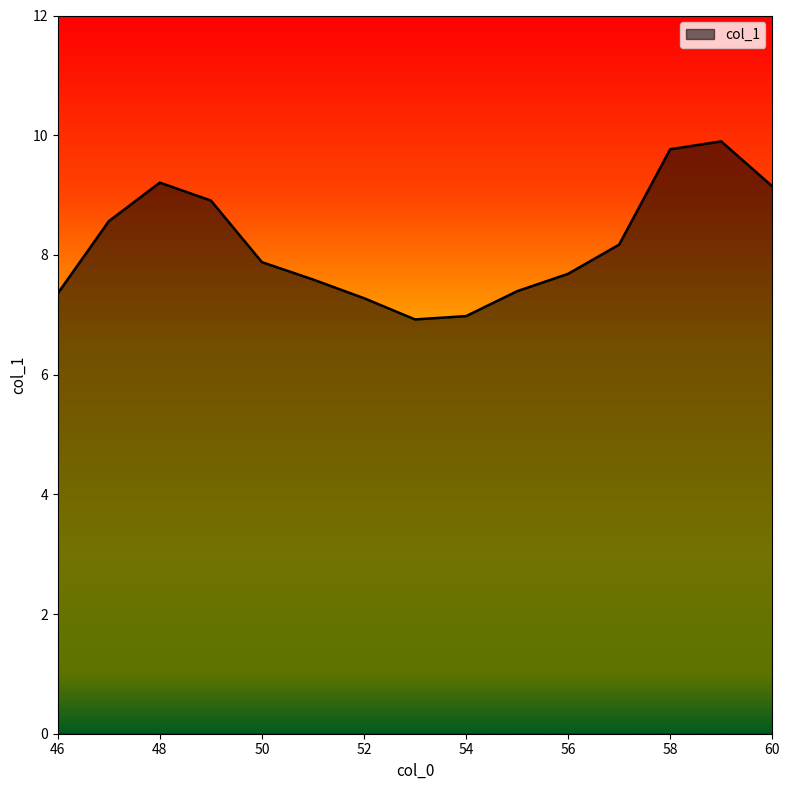

What is the maximum value shown in the chart?

9.9